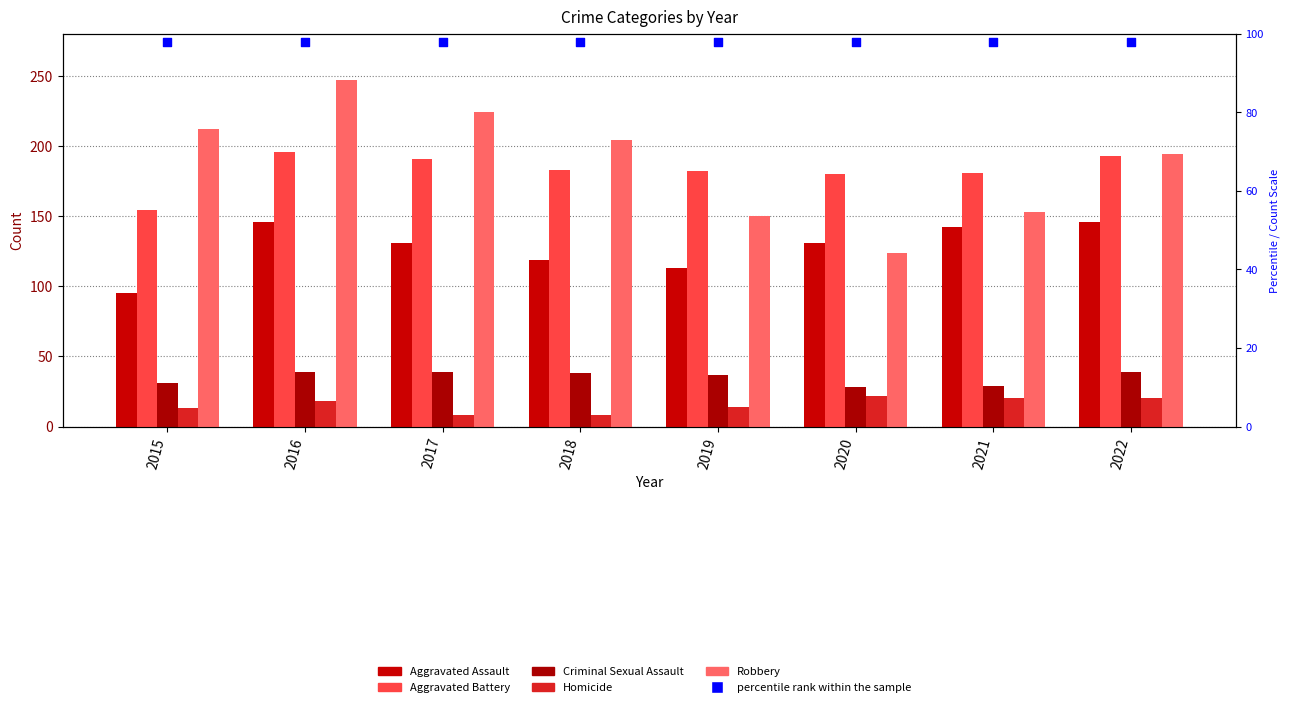

Is the value of Aggravated Assault at 2022 greater than the value of percentile rank within the sample at 2019?

Yes